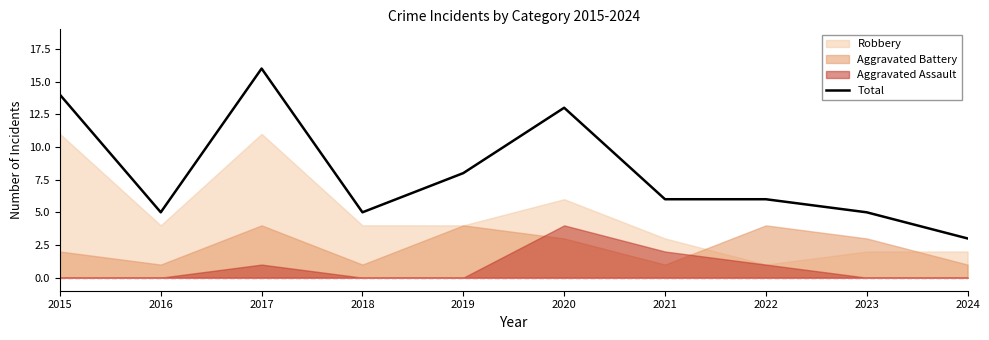

List the labels in order of value, largest first.

2017, 2015, 2020, 2019, 2021, 2022, 2016, 2018, 2023, 2024